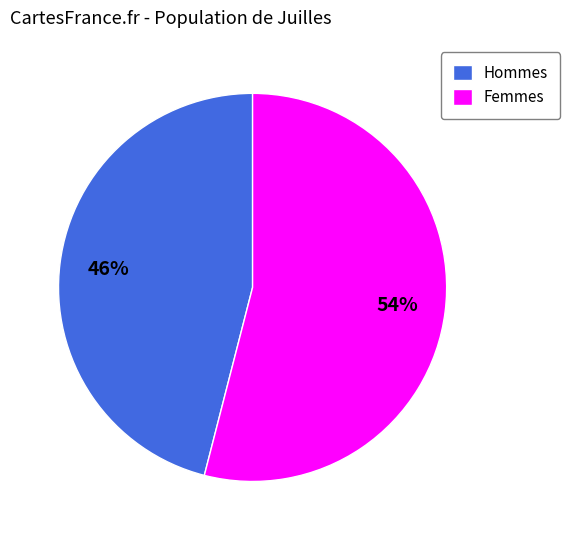

Count the number of slices in the pie.

2